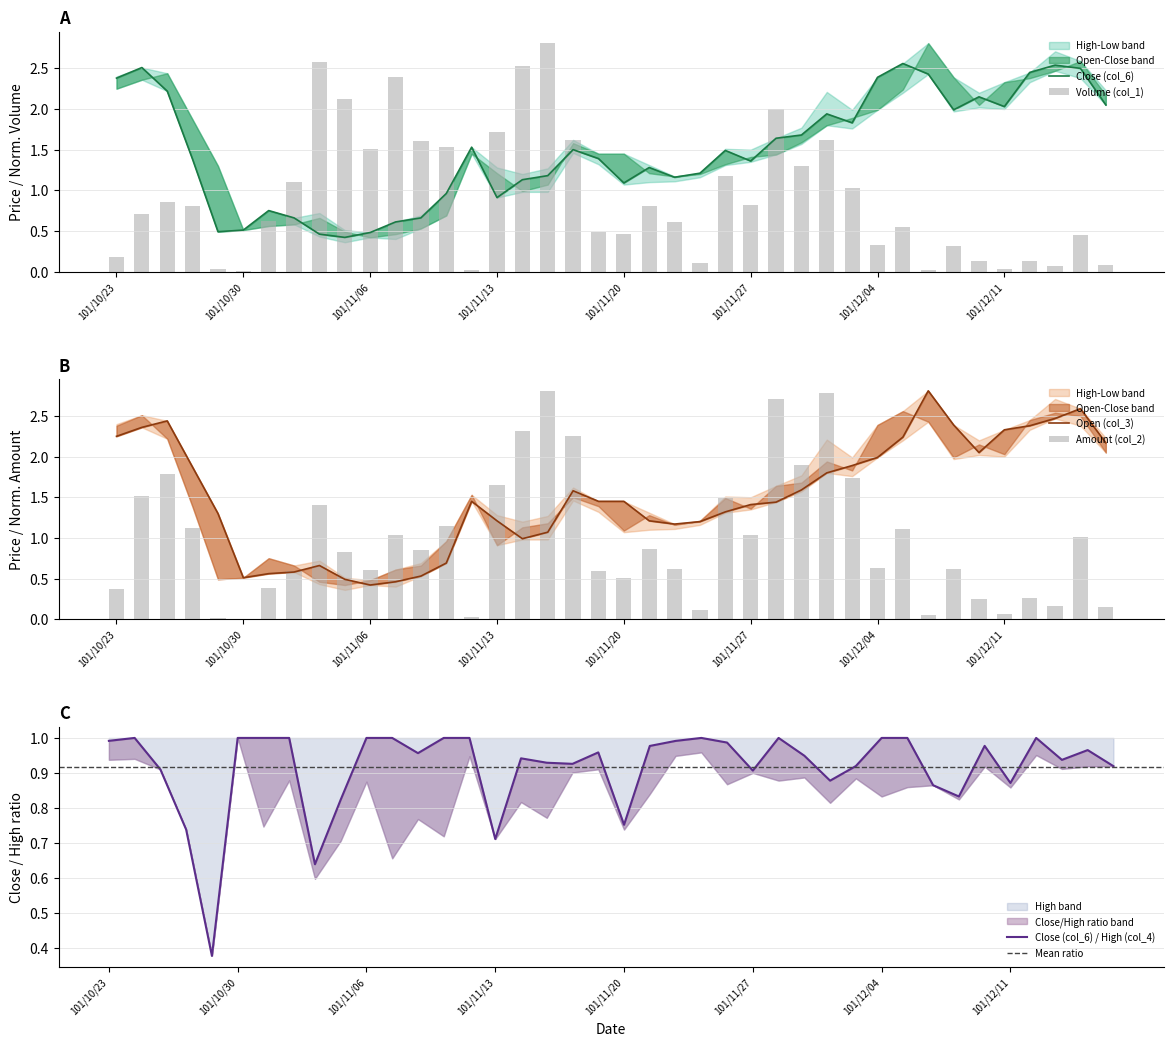

What position from the left is 101/10/30?

6